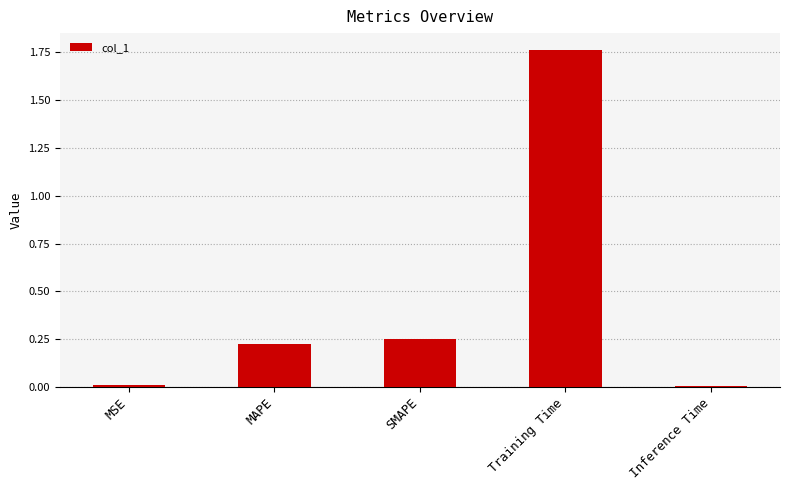

Between SMAPE and MAPE, which is larger?

SMAPE